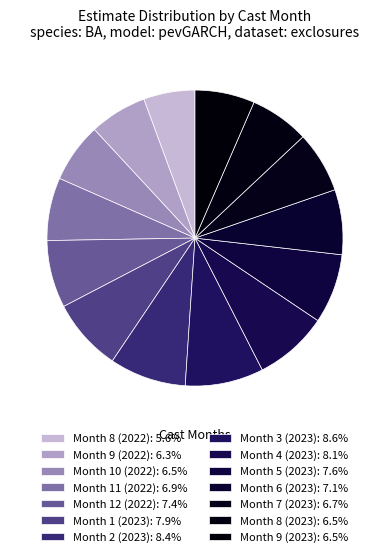

How many segments does this pie chart have?

14